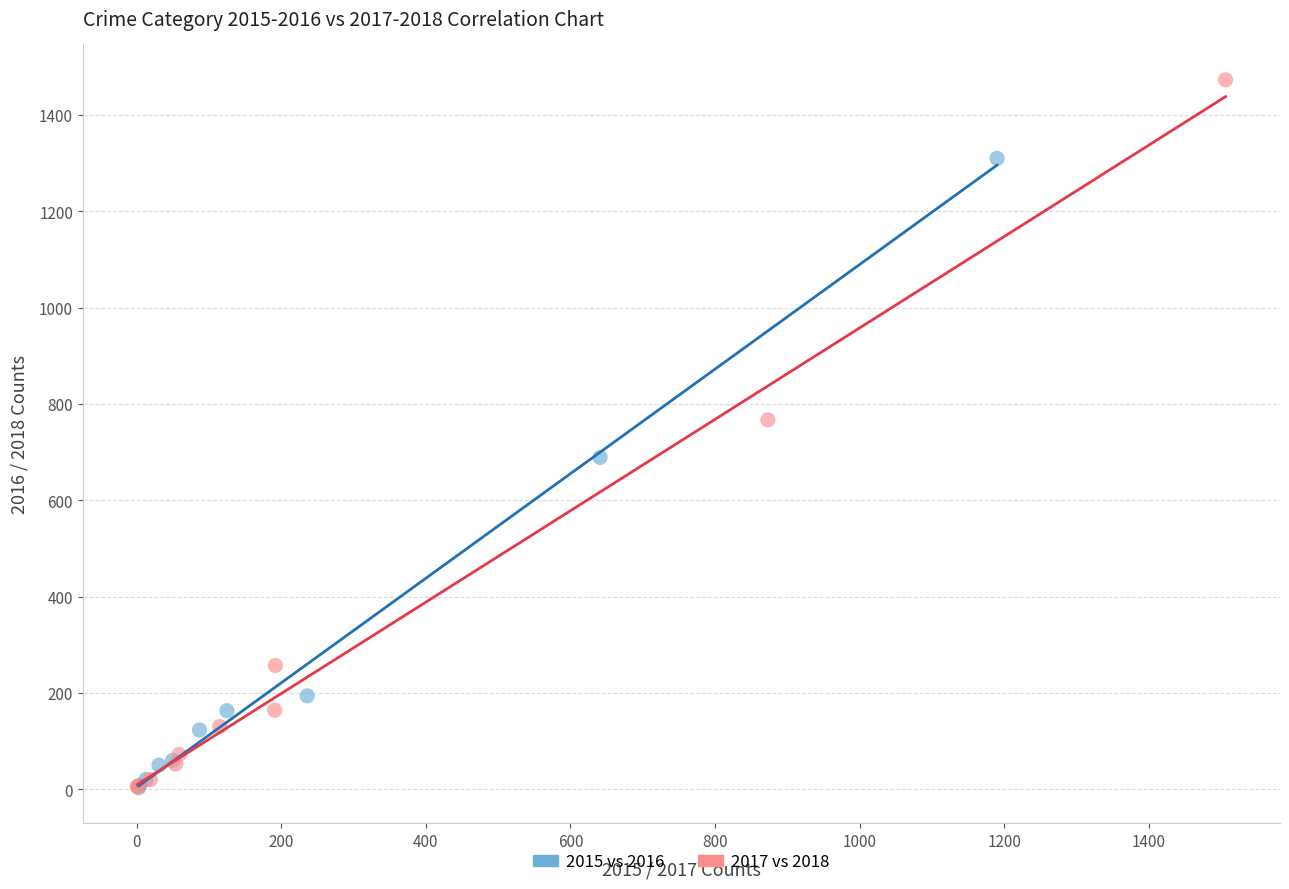

Which series has the largest Y range (max minus min)?

2017 vs 2018